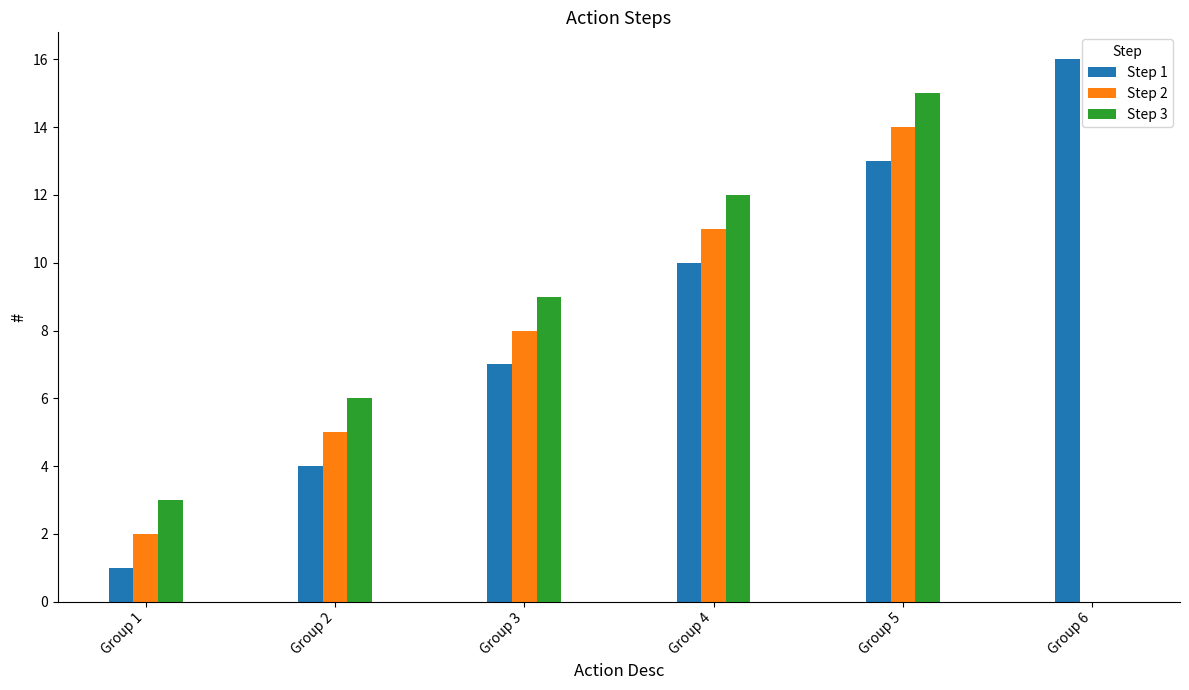

Reading left to right, what are all the values shown in this chart?

Step 1: Group 1=1	Group 2=4	Group 3=7	Group 4=10	Group 5=13	Group 6=16
Step 2: Group 1=2	Group 2=5	Group 3=8	Group 4=11	Group 5=14	Group 6=0
Step 3: Group 1=3	Group 2=6	Group 3=9	Group 4=12	Group 5=15	Group 6=0